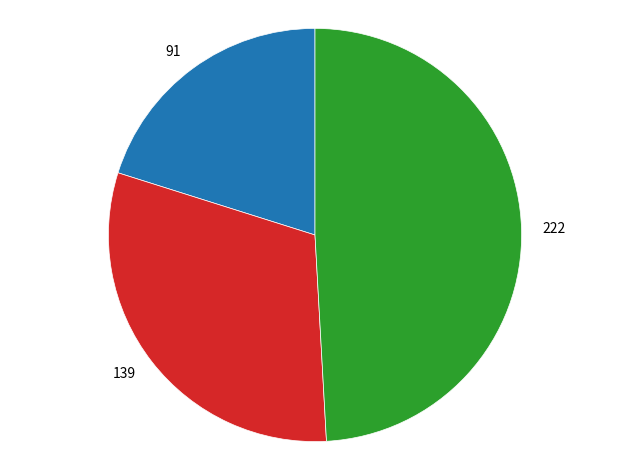

Rank the categories by value from highest to lowest.

222, 139, 91